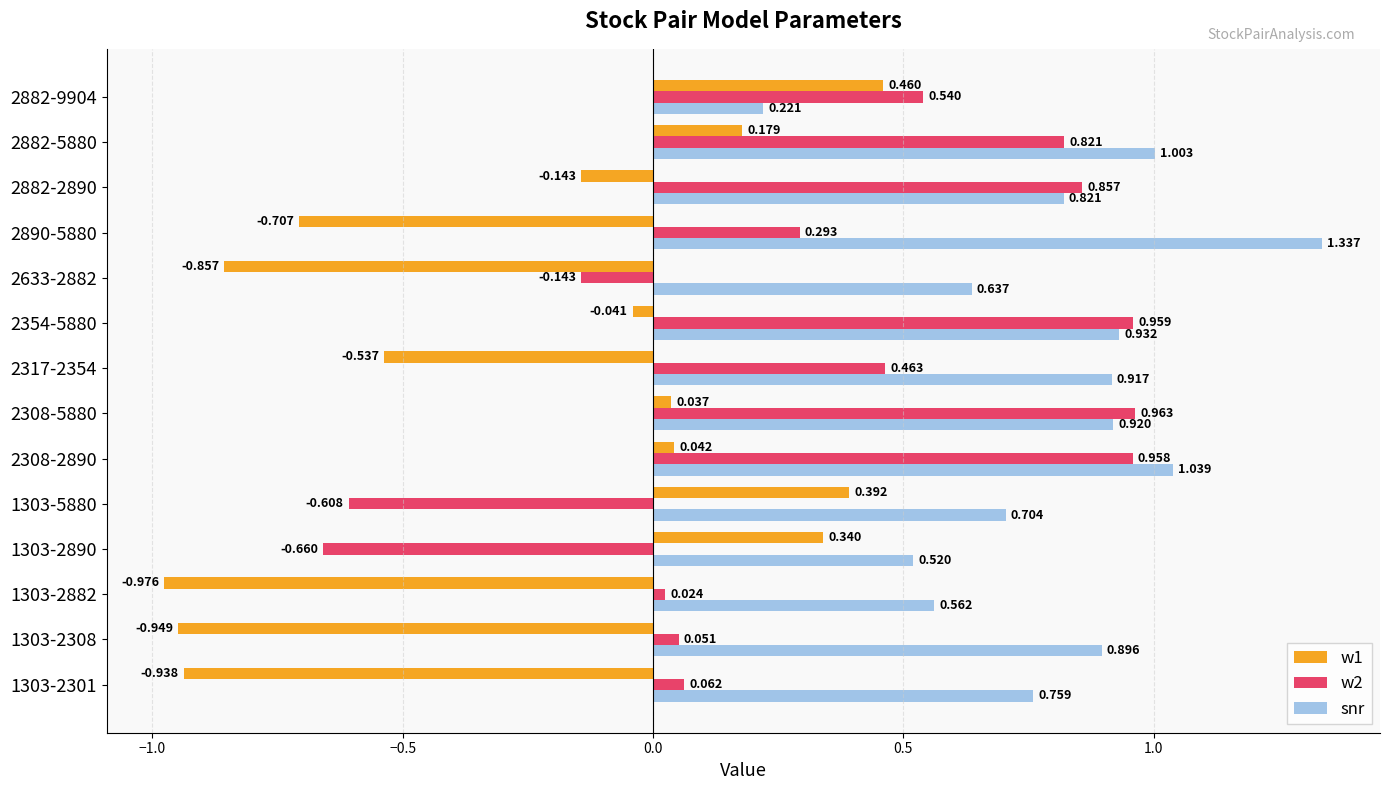

Which series changed the most between 1303-2301 and 2890-5880?

snr